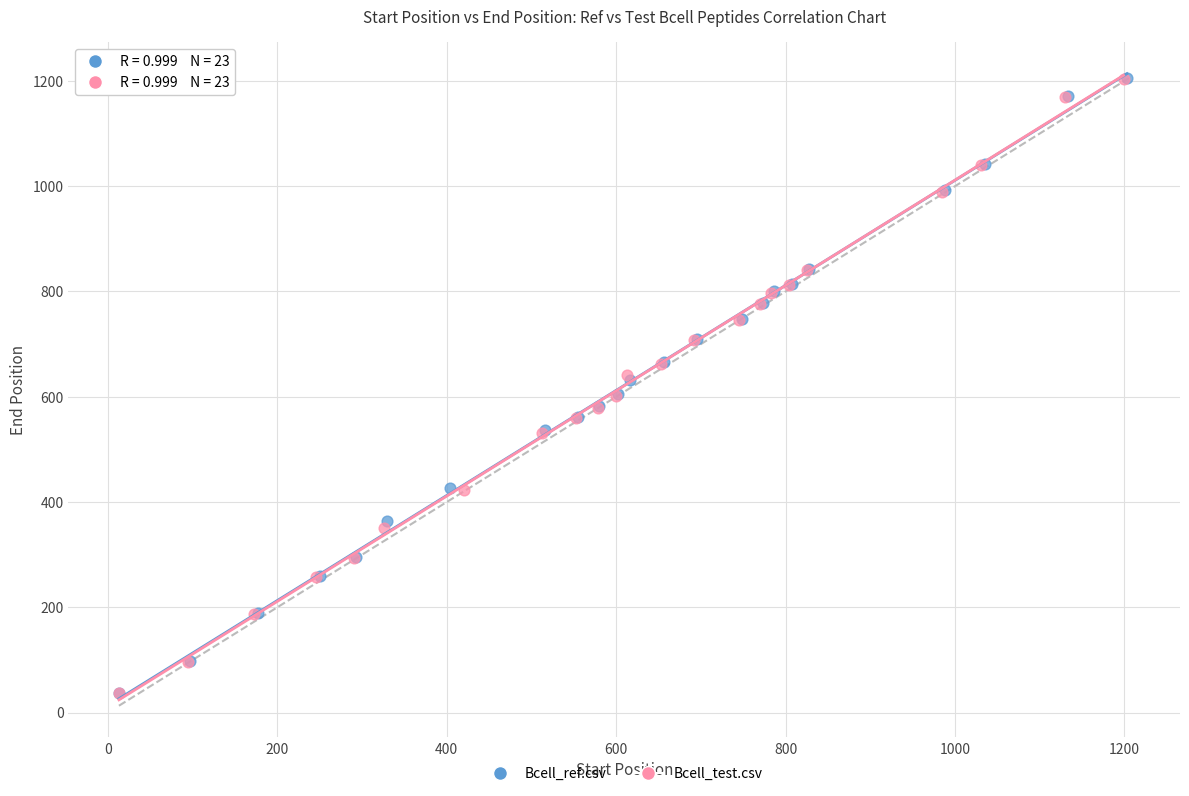

Which series has the widest spread of Y values?

Bcell_ref.csv